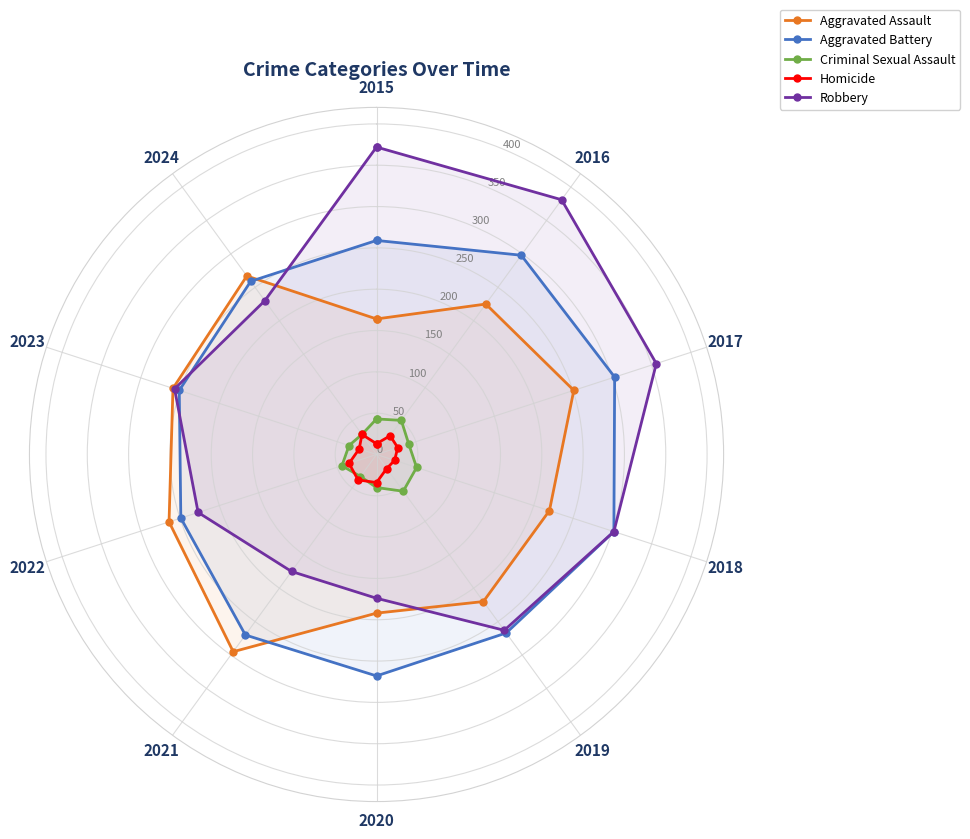

What is the value of the Homicide point at the 6th from the left?

34